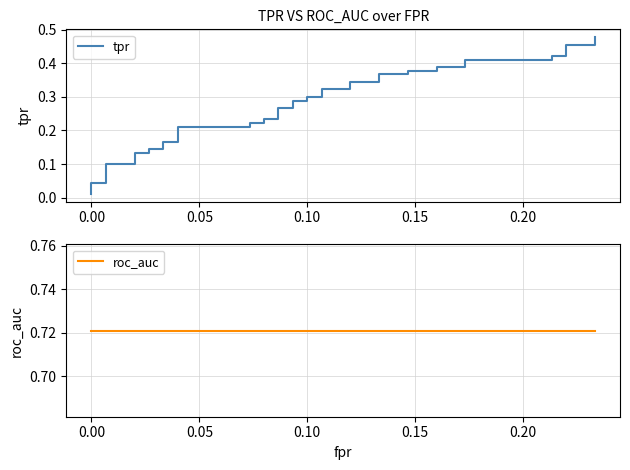

True or false: tpr and roc_auc cross at least once.

False